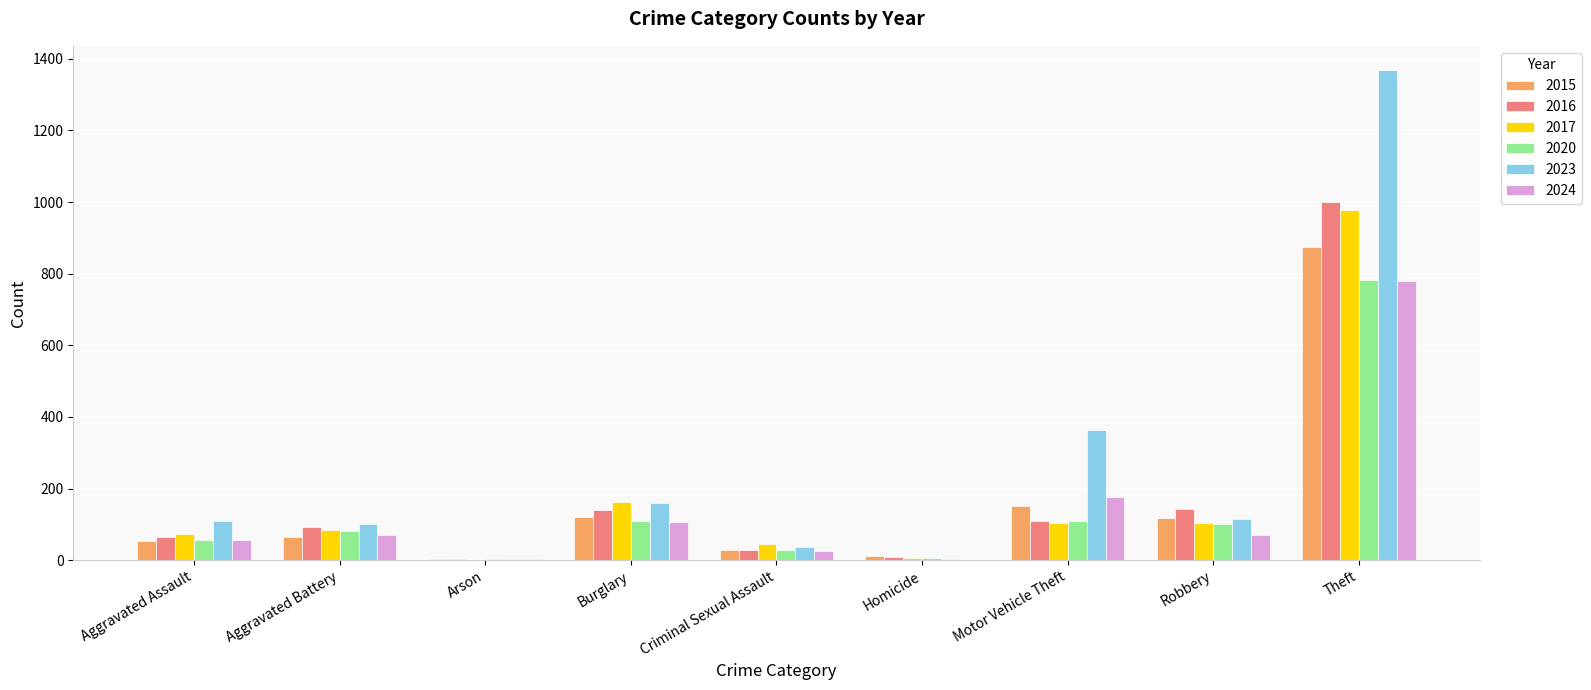

Is it true that 2023 equals 102 at Aggravated Battery?

True